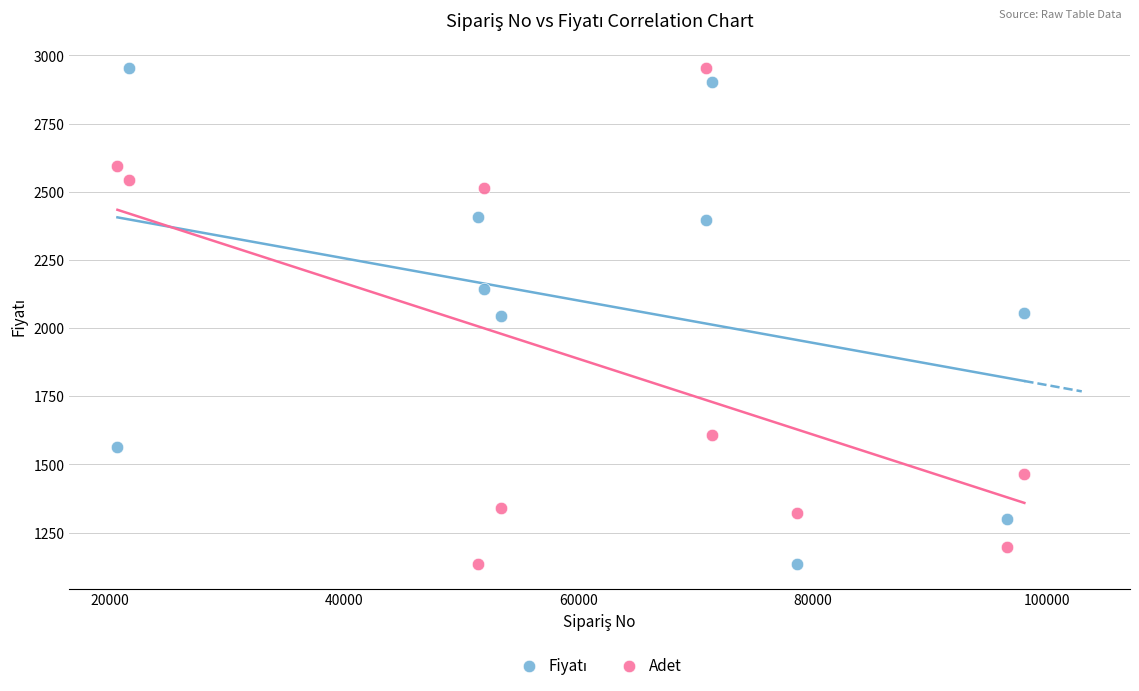

Across all data points, what is the range of X values (max minus min)?

77462.0